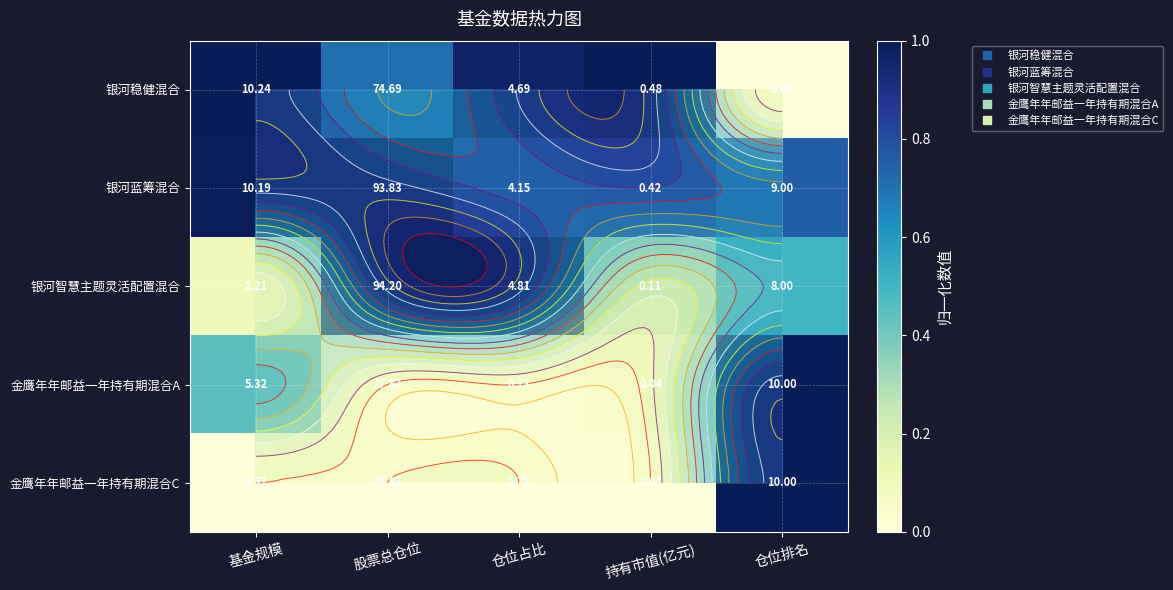

At 股票总仓位, list the series in order from smallest to largest.

金鹰年年邮益一年持有期混合A, 金鹰年年邮益一年持有期混合C, 银河稳健混合, 银河蓝筹混合, 银河智慧主题灵活配置混合